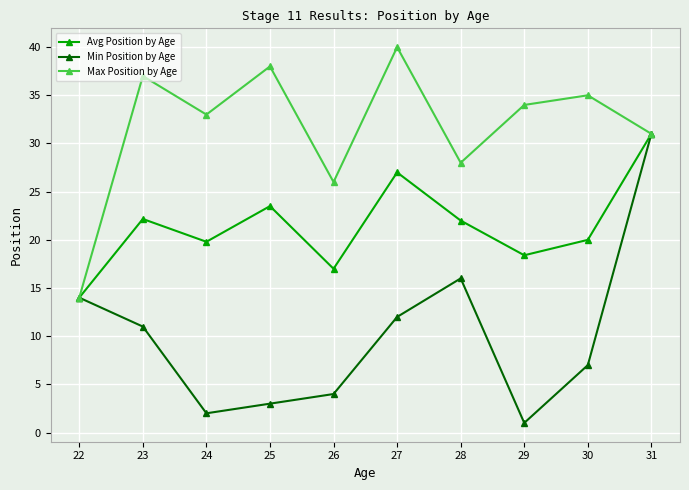

What are all the series names shown in the legend?

Avg Position by Age, Min Position by Age, Max Position by Age